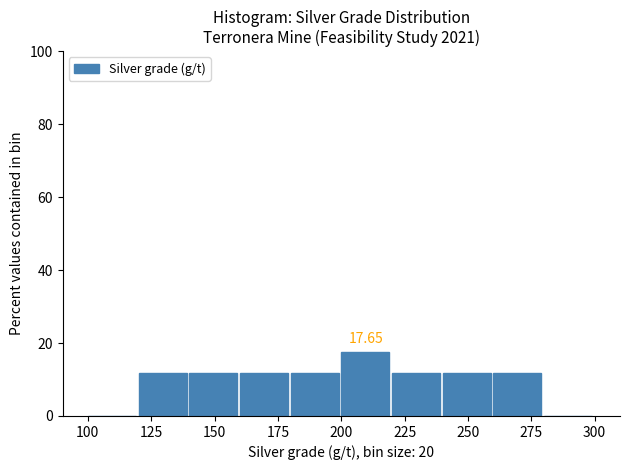

Over which range of the x-axis is the bar tallest?

200 to 220